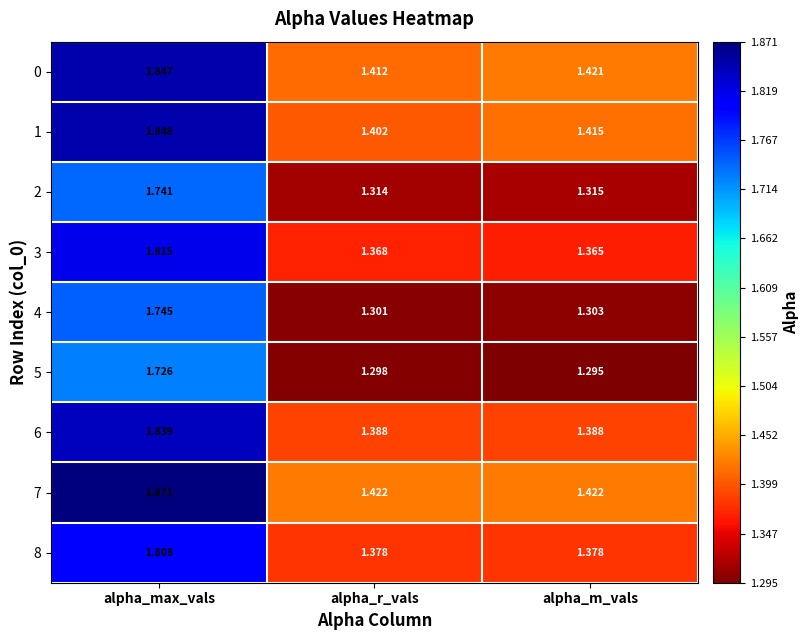

At how many categories does at least one series exceed 1?

3